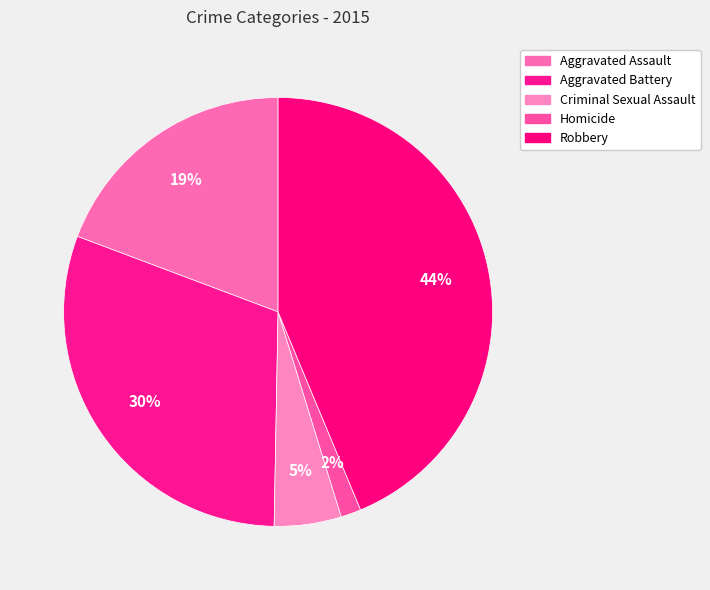

How many slices are in this pie chart?

5